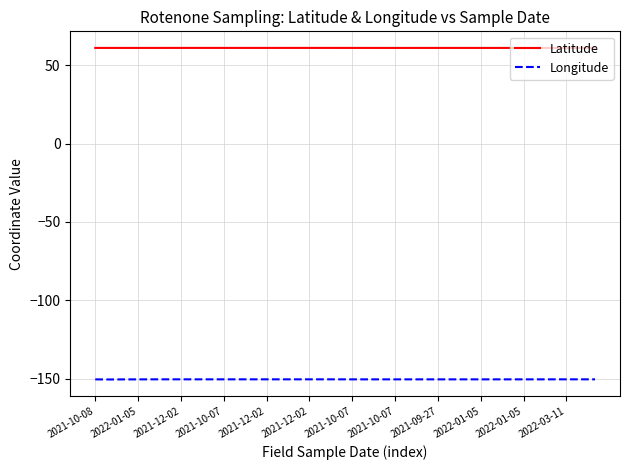

True or false: Latitude and Longitude intersect in this chart.

False